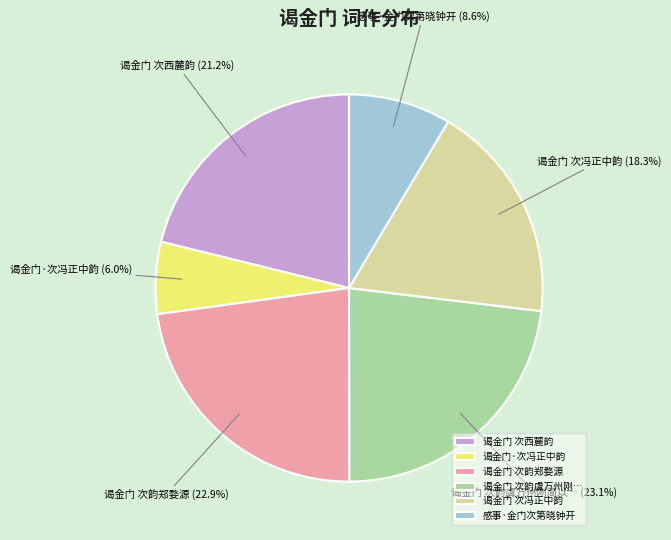

What percentage is the 谒金门 次冯正中韵 slice, to the nearest percent?

18%